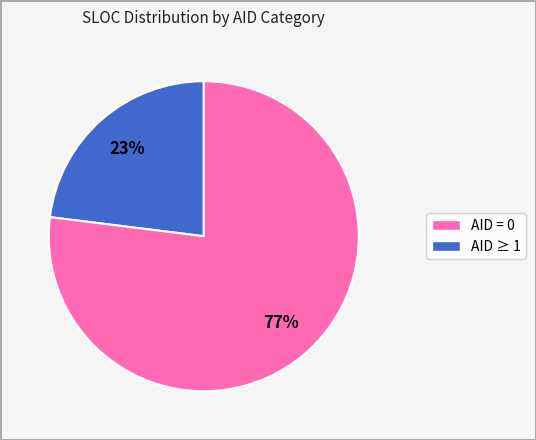

Count the number of slices in the pie.

2